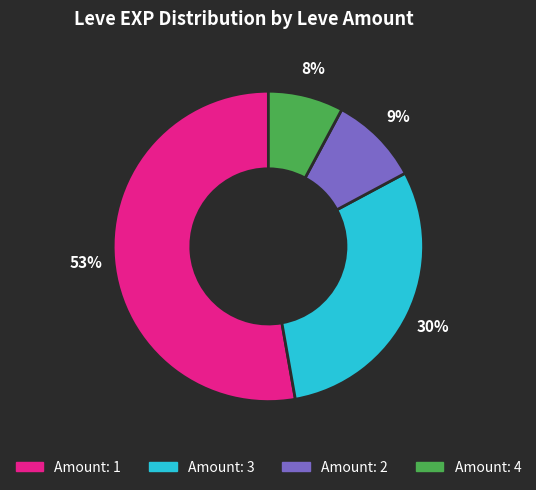

How many slices are in this pie chart?

4